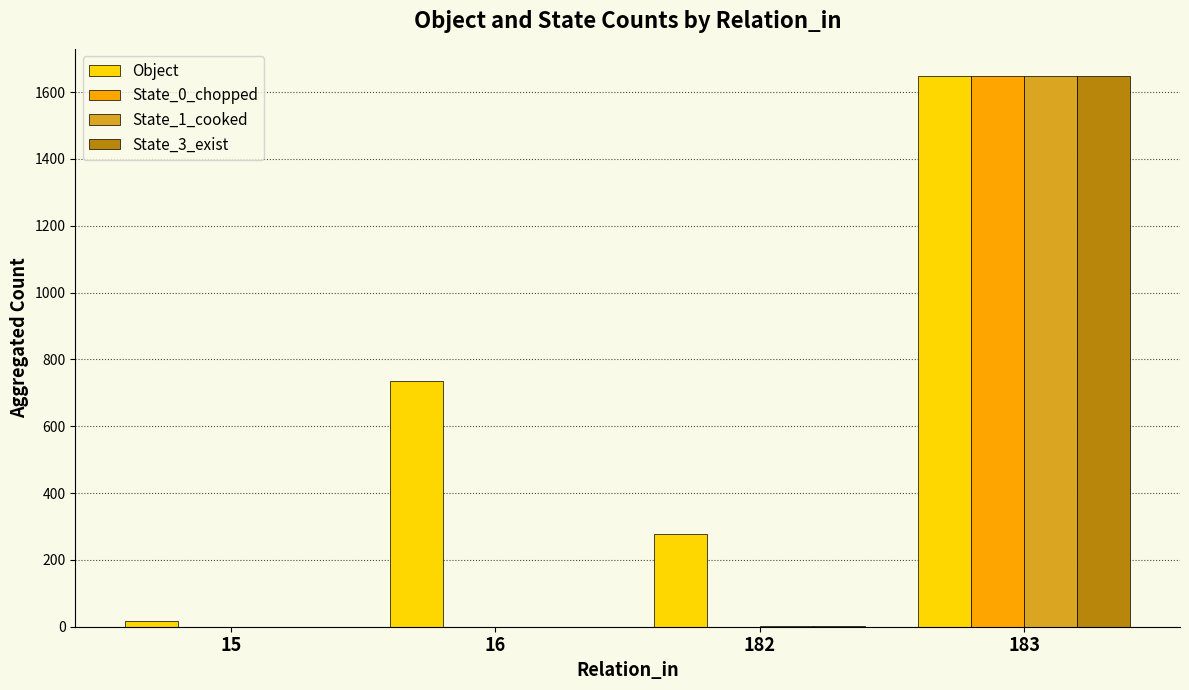

The State_3_exist series shows 835 at 183. True or false?

False